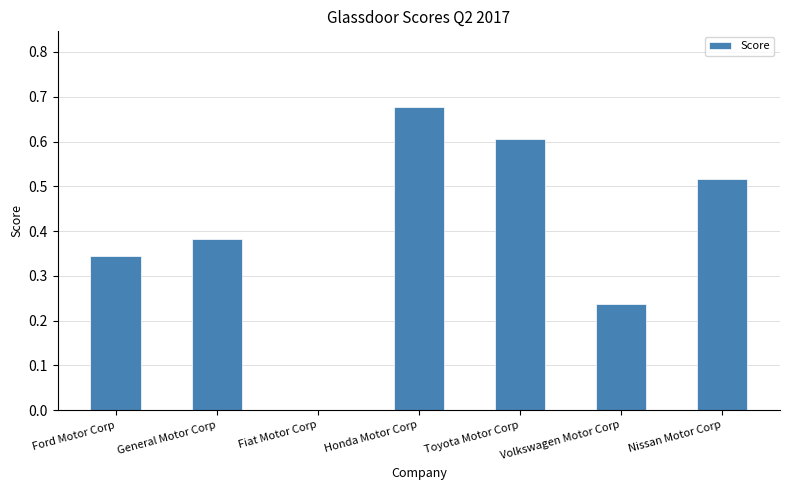

At which label is the value closest to 0?

Fiat Motor Corp